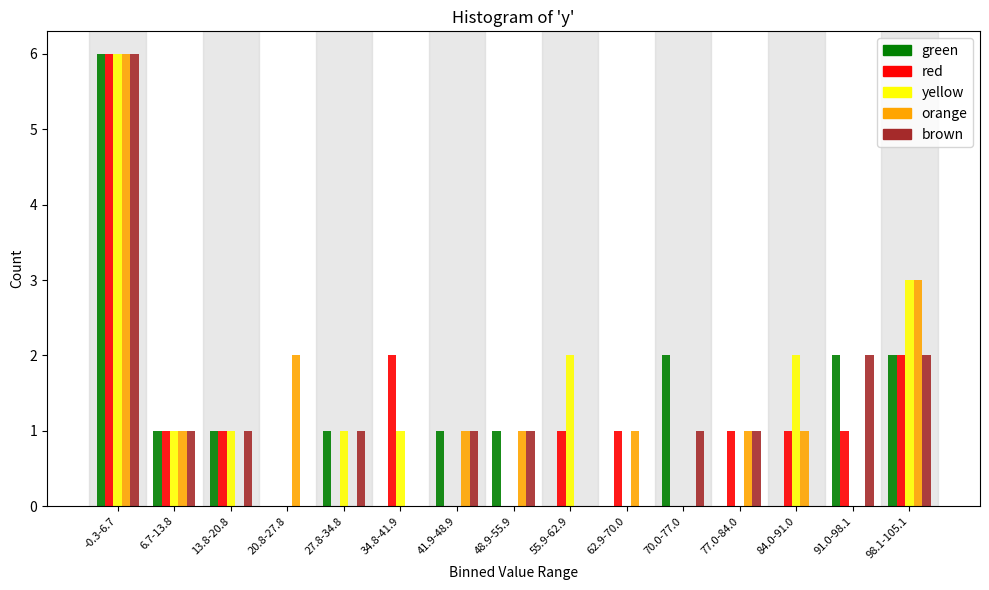

True or false: yellow has a value of 4 at 77.0-84.0.

False